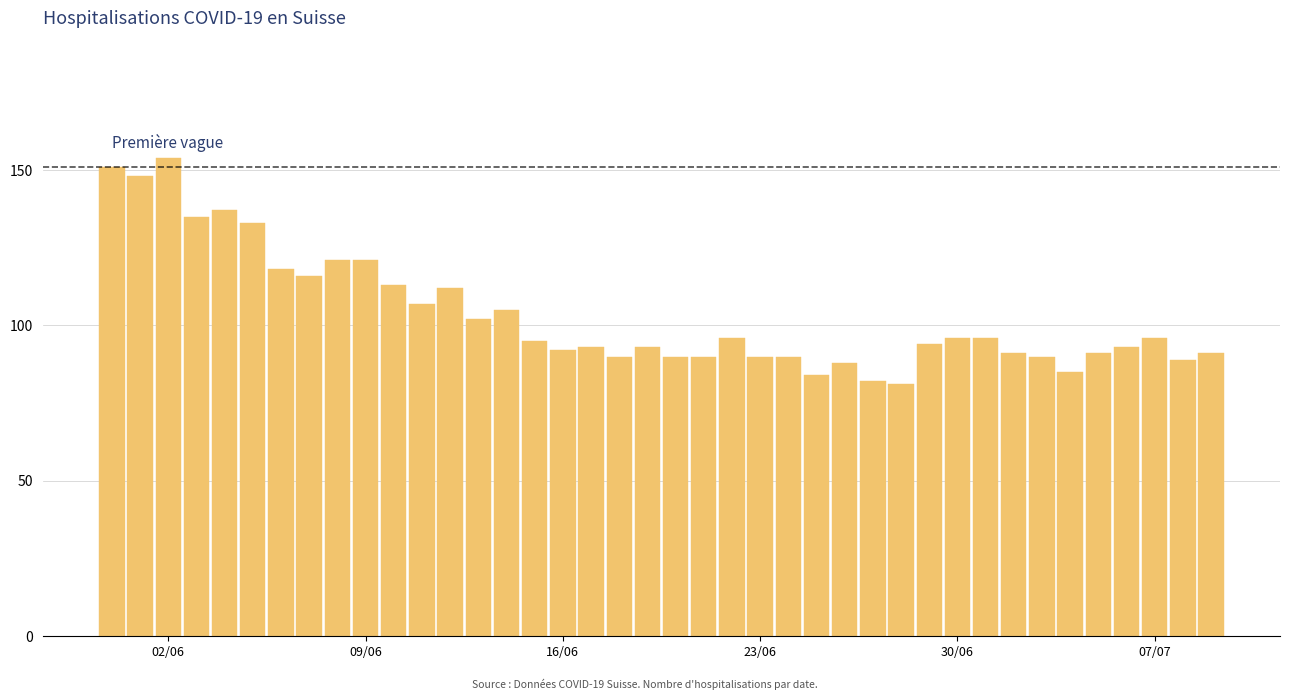

What is the minimum value shown in the chart?

81